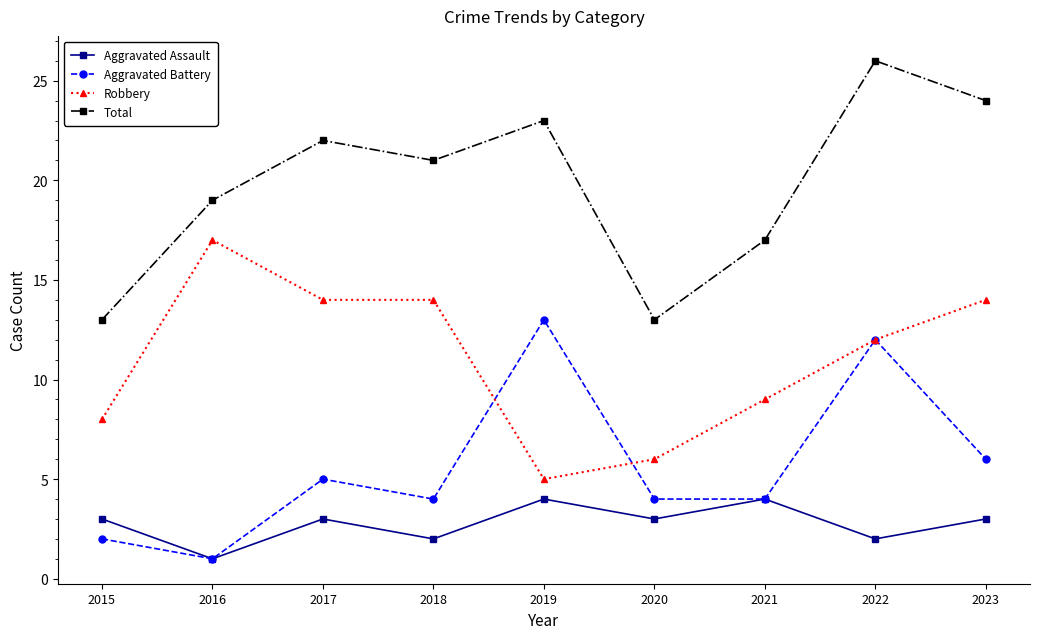

What are all the series names shown in the legend?

Aggravated Assault, Aggravated Battery, Robbery, Total